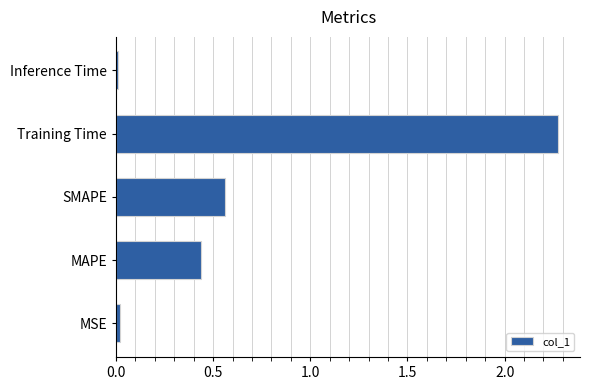

The value at MSE is 0.0. True or false?

True